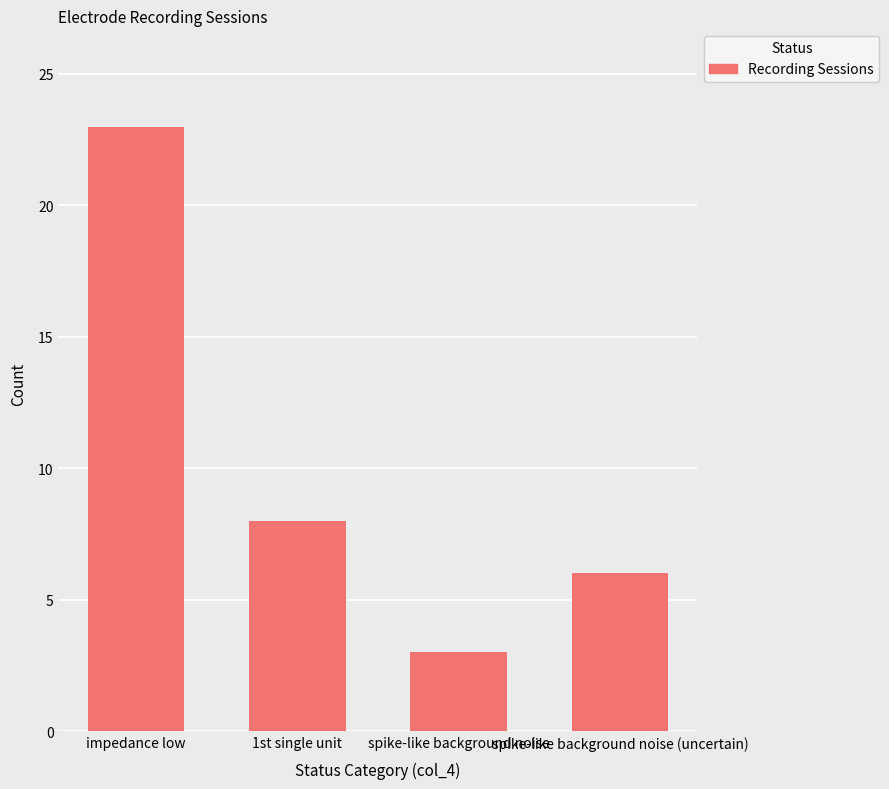

Reading left to right, what are all the values shown in this chart?

impedance low=23	1st single unit=8	spike-like background noise=3	spike-like background noise (uncertain)=6